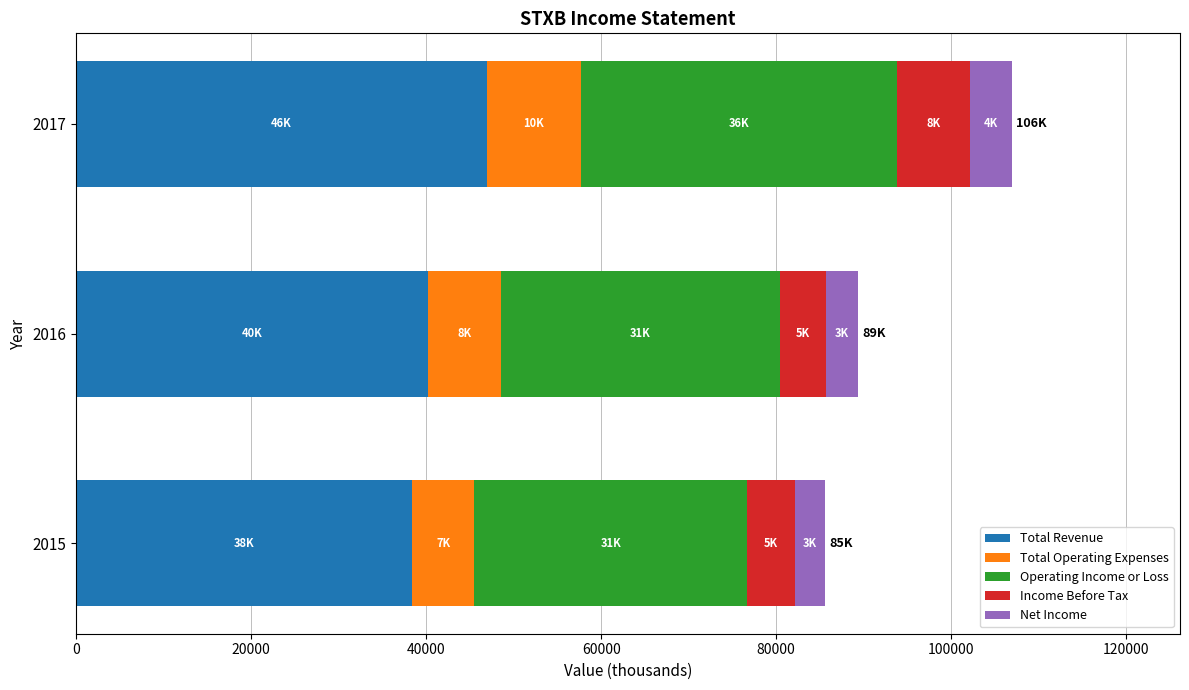

What is the average value of the Total Revenue series?

41833